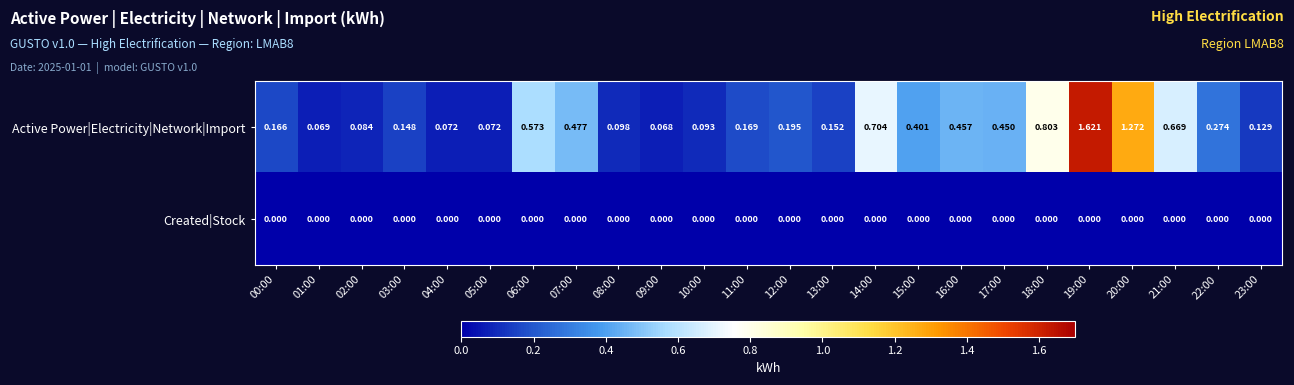

Rank the series by their average value, from highest to lowest.

Active Power|Electricity|Network|Import, Created|Stock